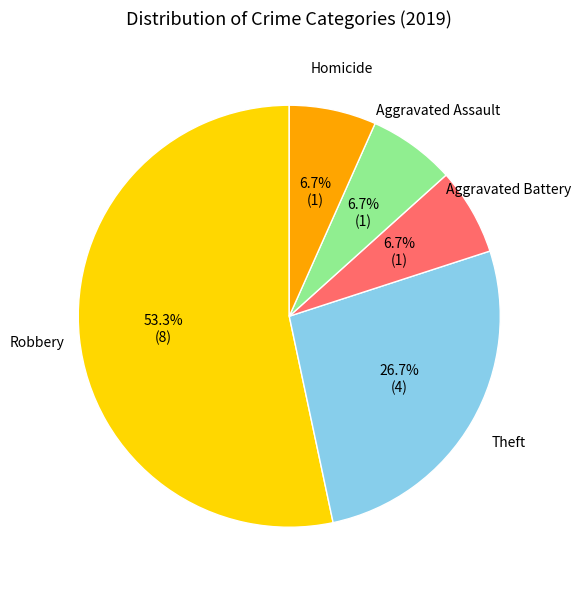

How many slices are in this pie chart?

5